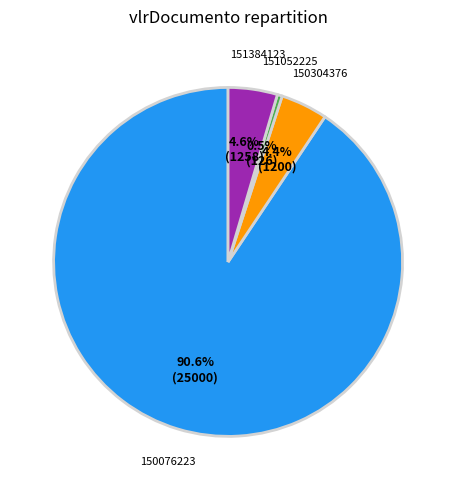

Which has a higher value, 150304376 or 150076223?

150076223